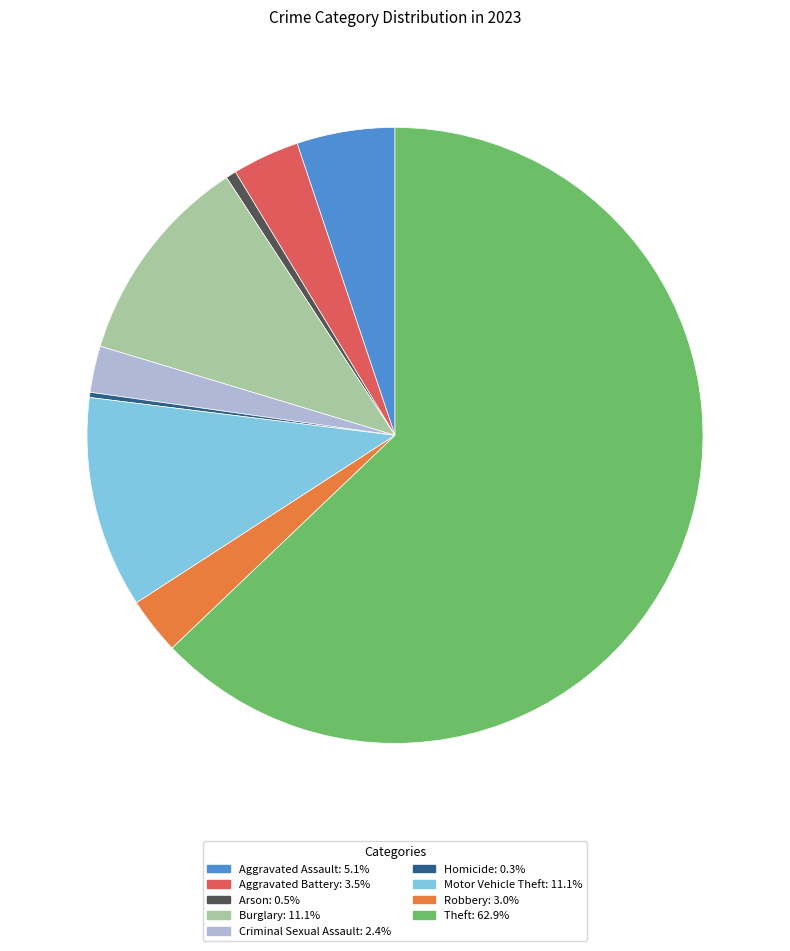

Which has a higher value, Aggravated Assault or Theft?

Theft